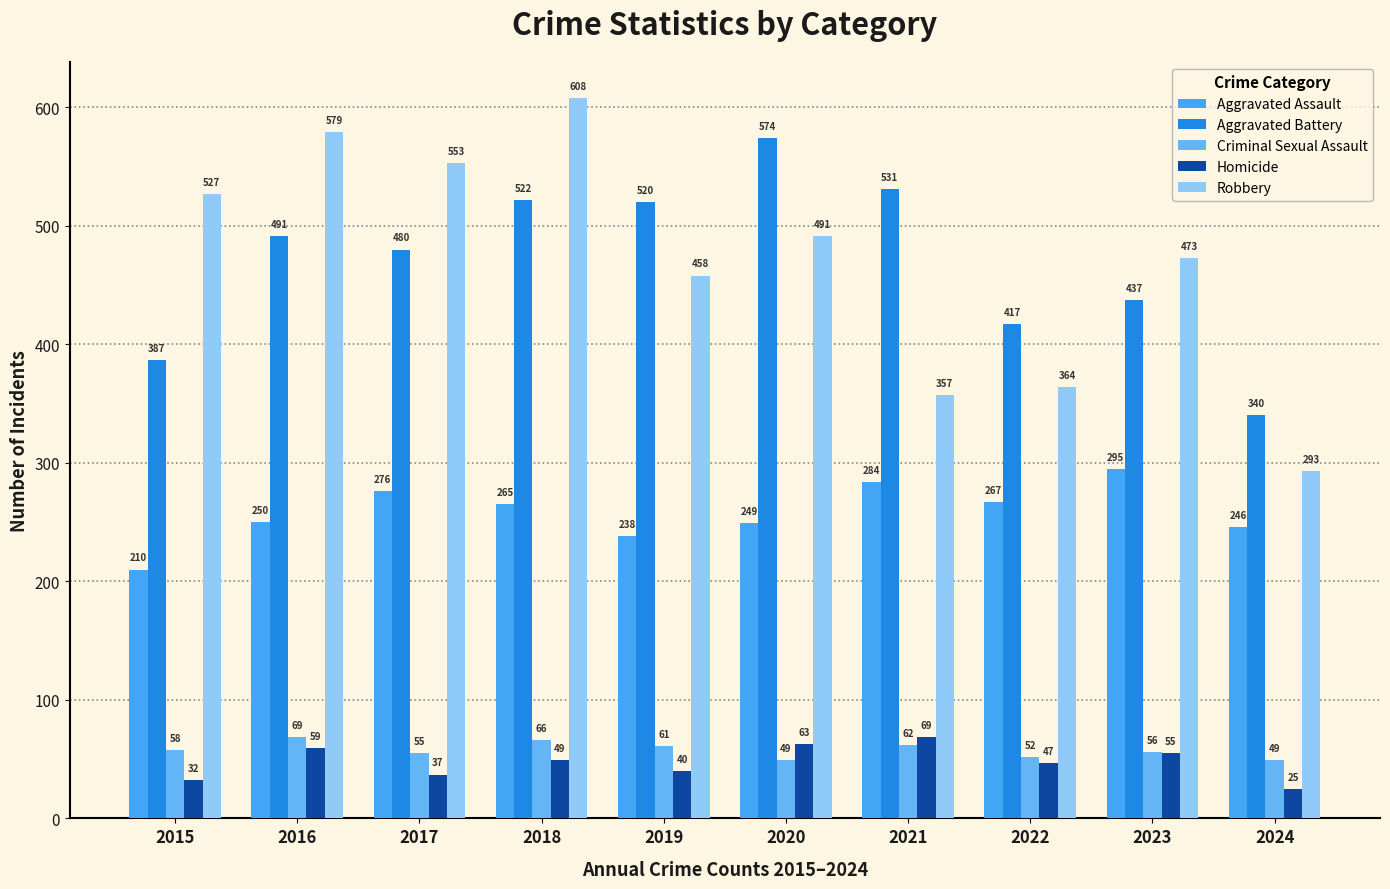

What is the minimum value shown in the chart?

25